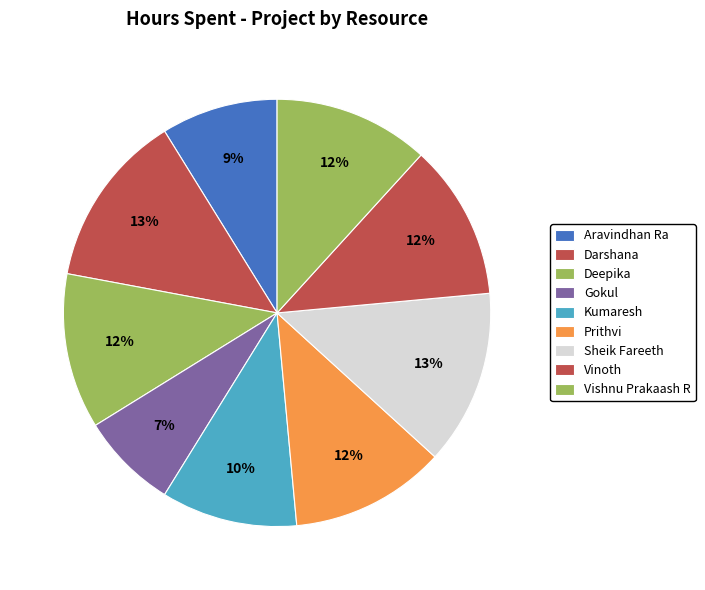

How many slices are in this pie chart?

9